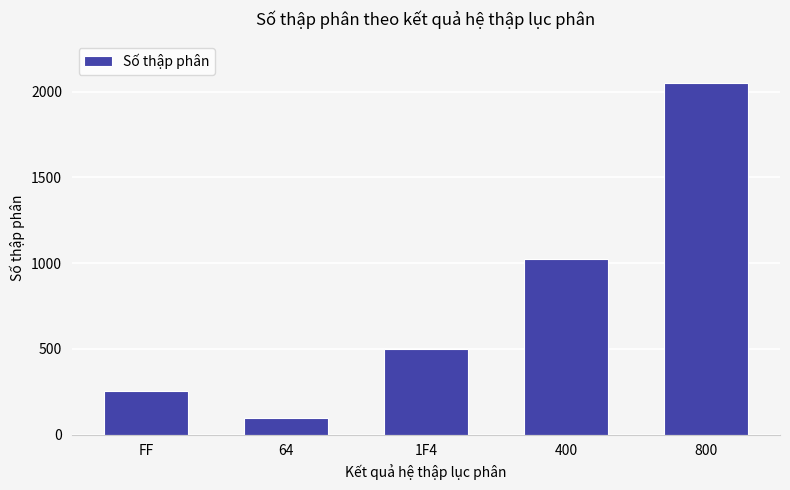

Count the number of categories in the chart.

5